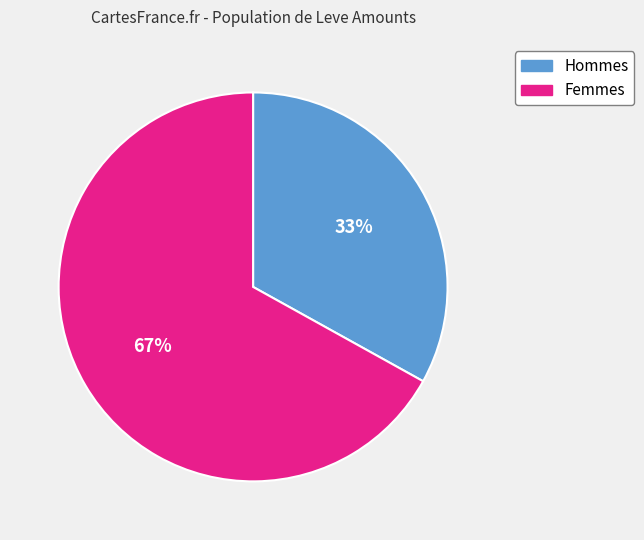

To the nearest percent, what is the difference between the largest and smallest slice percentages?

34%